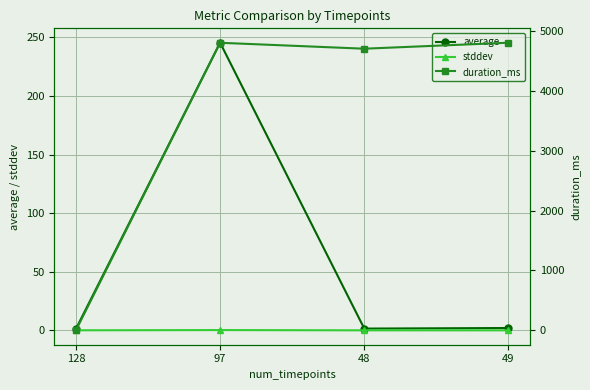

True or false: average and stddev cross at least once.

False